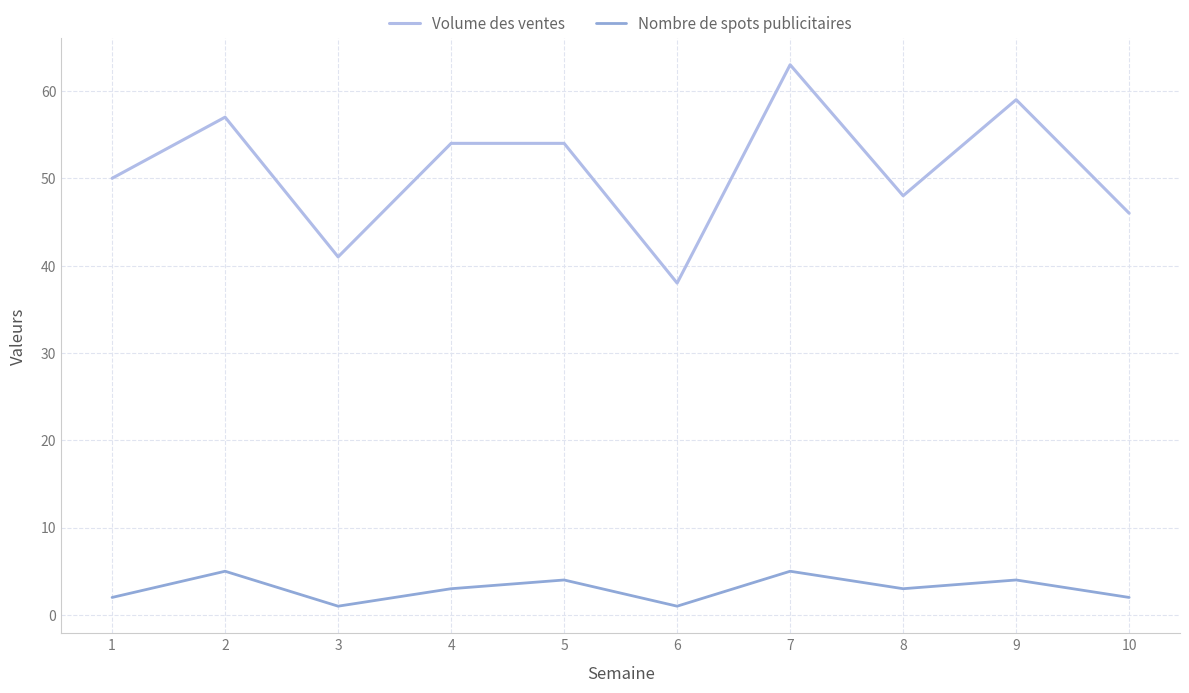

Rank the series by their average value, from lowest to highest.

Nombre de spots publicitaires, Volume des ventes